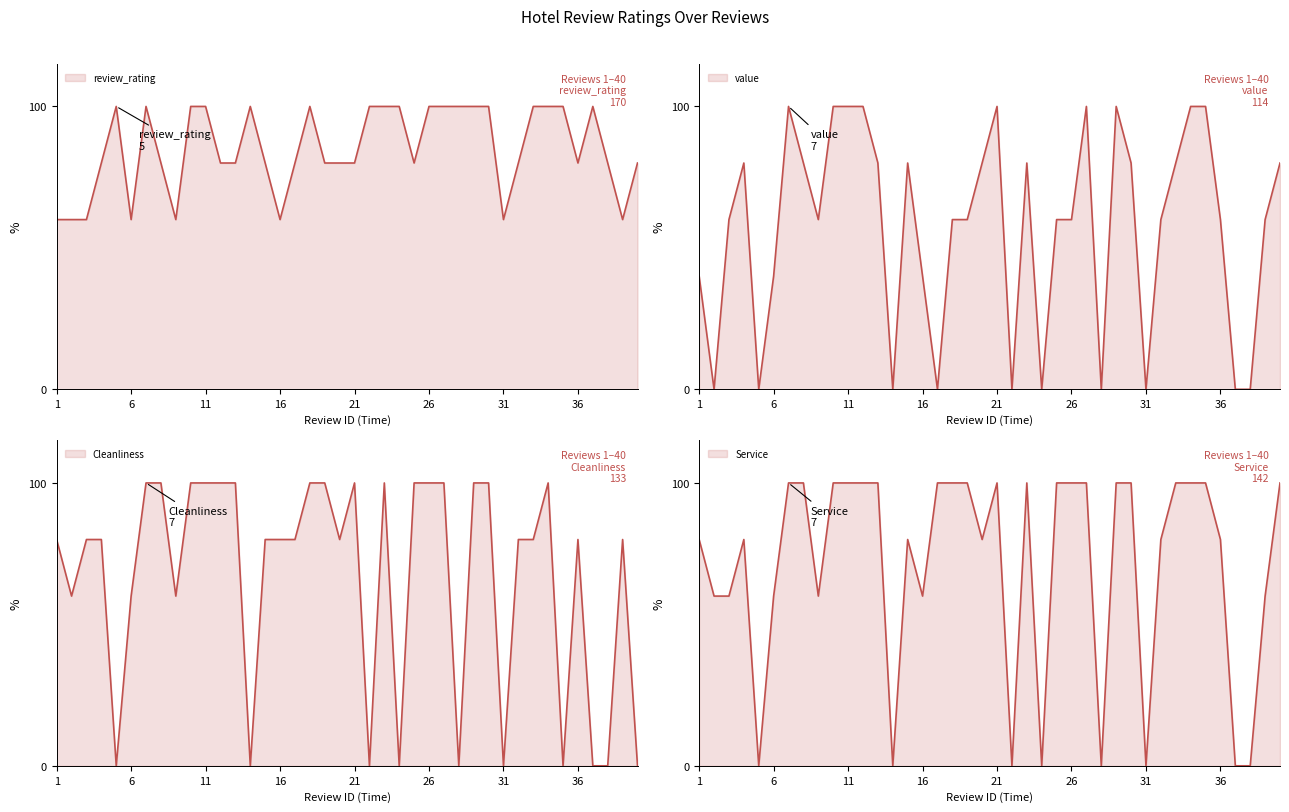

What is the total value across all series at 19?

340